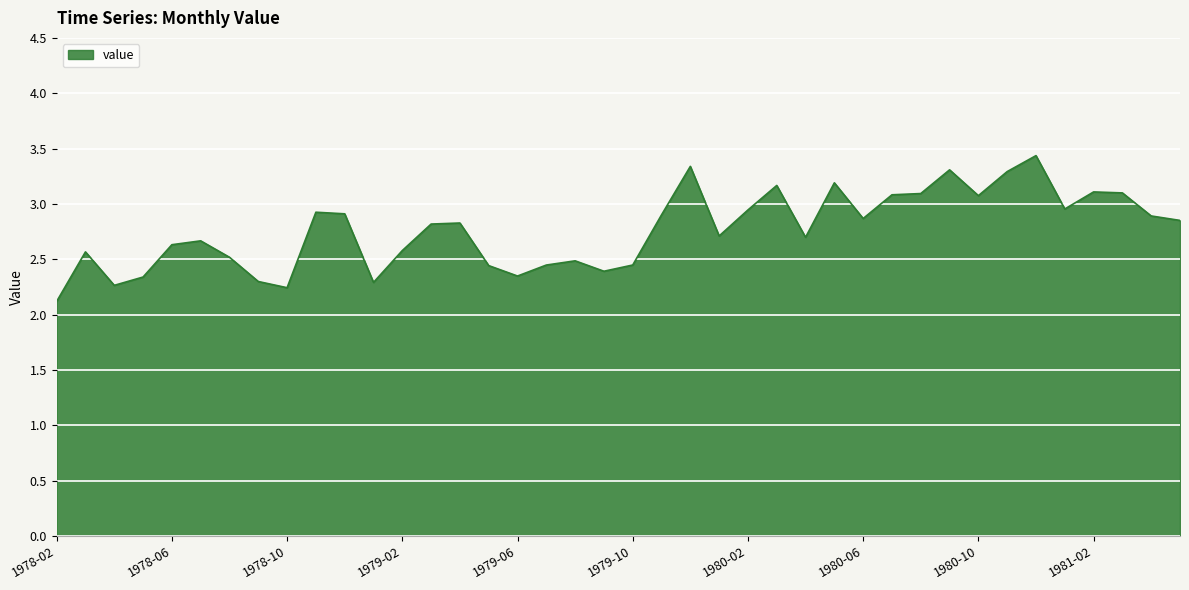

What is the difference between the second highest and second lowest values?

1.1